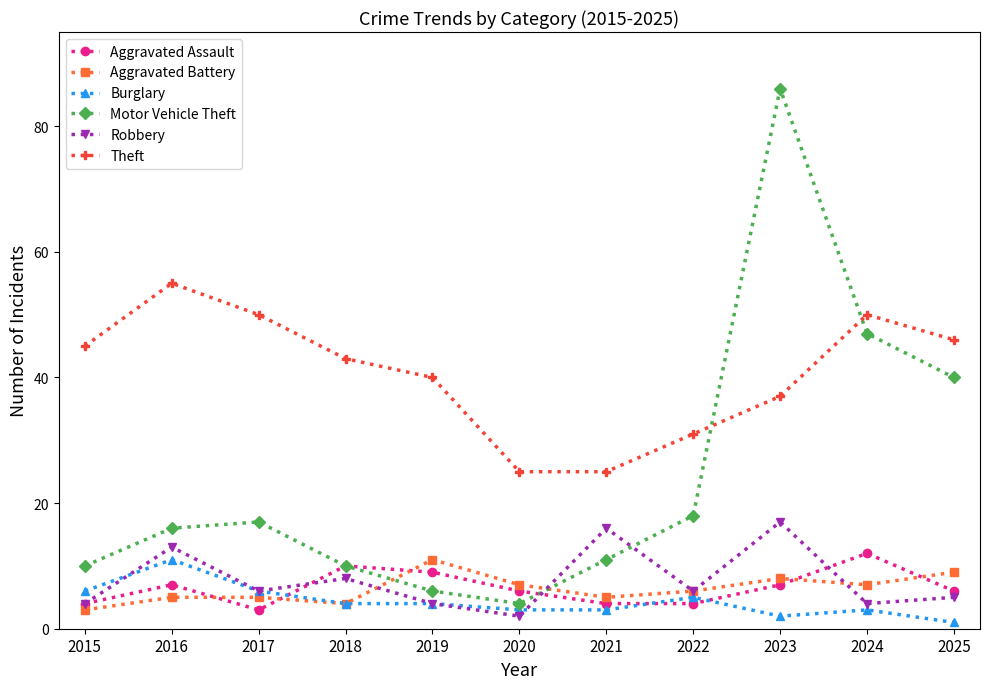

Reading right to left, what are all the values shown in this chart?

Aggravated Assault: 2025=6	2024=12	2023=7	2022=4	2021=4	2020=6	2019=9	2018=10	2017=3	2016=7	2015=4
Aggravated Battery: 2025=9	2024=7	2023=8	2022=6	2021=5	2020=7	2019=11	2018=4	2017=5	2016=5	2015=3
Burglary: 2025=1	2024=3	2023=2	2022=5	2021=3	2020=3	2019=4	2018=4	2017=6	2016=11	2015=6
Motor Vehicle Theft: 2025=40	2024=47	2023=86	2022=18	2021=11	2020=4	2019=6	2018=10	2017=17	2016=16	2015=10
Robbery: 2025=5	2024=4	2023=17	2022=6	2021=16	2020=2	2019=4	2018=8	2017=6	2016=13	2015=4
Theft: 2025=46	2024=50	2023=37	2022=31	2021=25	2020=25	2019=40	2018=43	2017=50	2016=55	2015=45